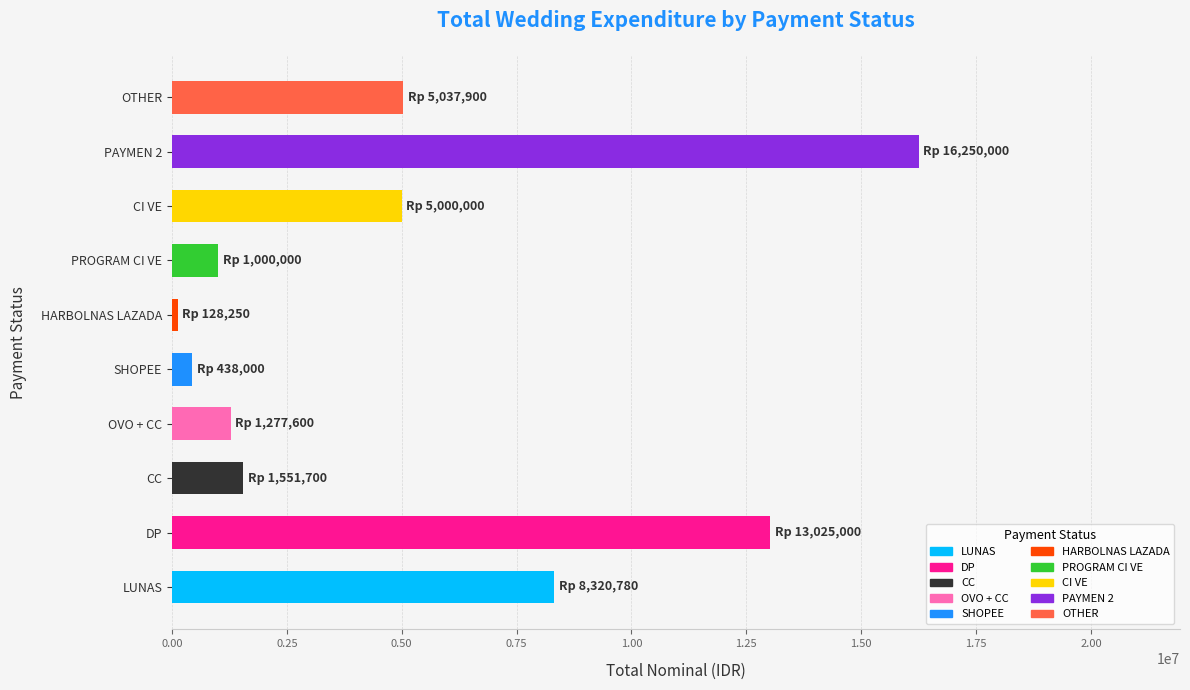

Which label corresponds to the largest value in the chart?

PAYMEN 2